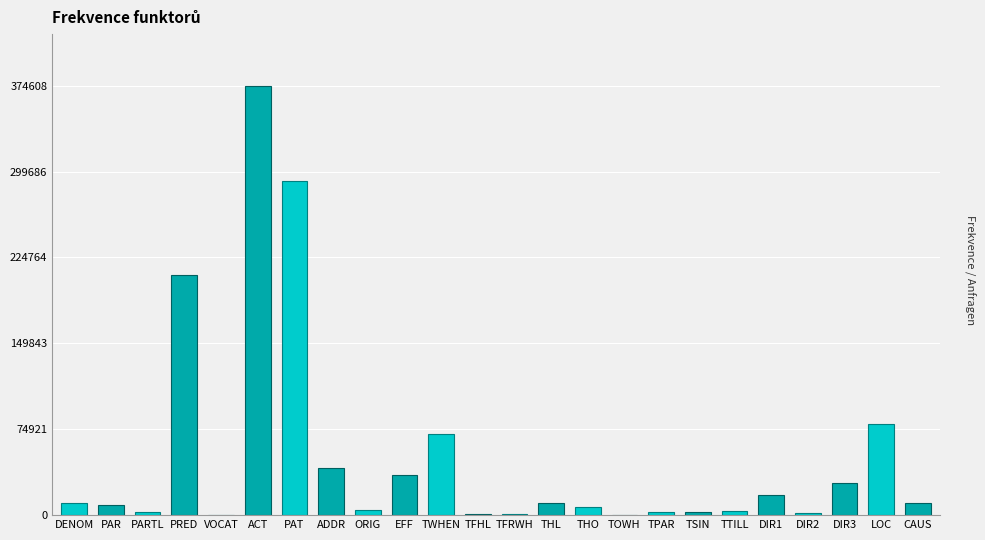

Which category has the highest value across all series?

ACT